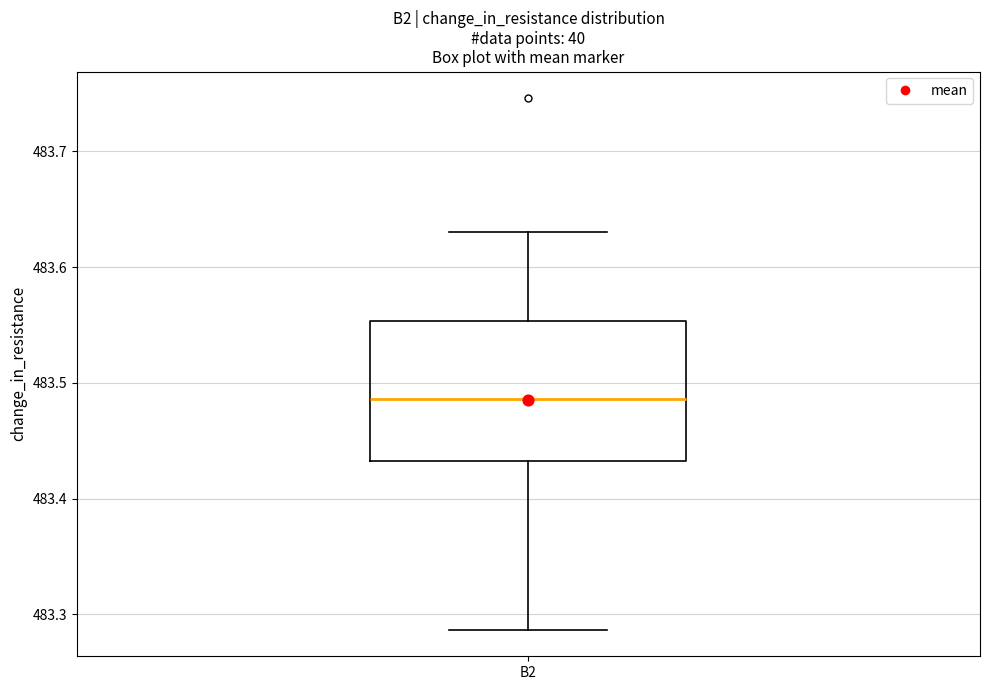

Transcribe this box plot: give where the median line is, the range the box spans, and where the two whiskers end, as read against the y-axis. The values are not printed on the chart, so give them approximately, as read against the axis.

median 483.49, box 483.43 to 483.55, whiskers 483.29 to 483.63